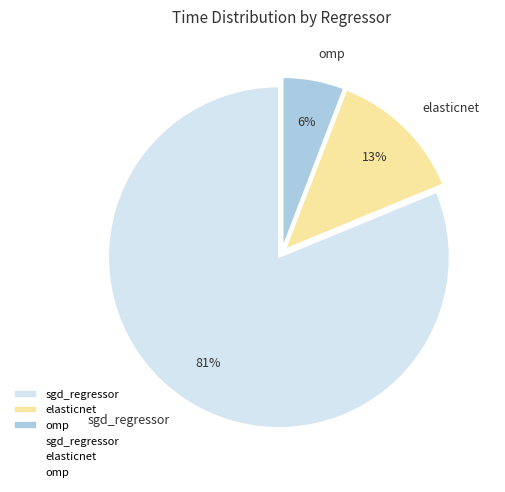

Which has a higher value, elasticnet or omp?

elasticnet